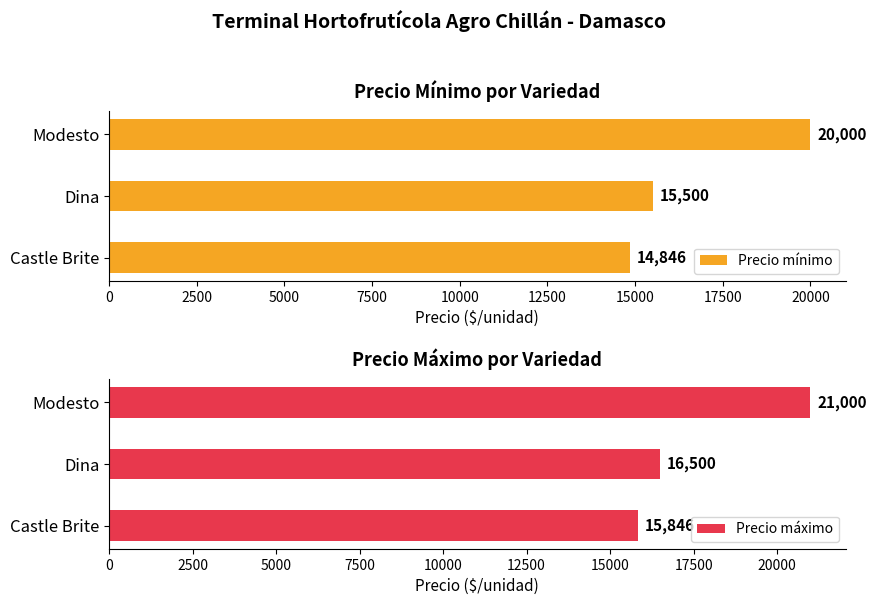

The value of Precio mínimo at Castle Brite is 4870.9. True or false?

False